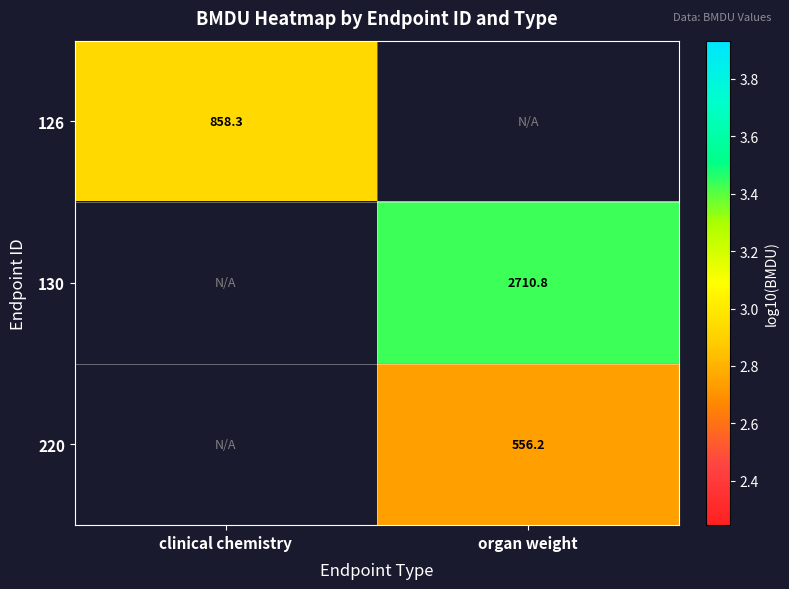

Is it true that 220 equals 2.7 at organ weight?

True